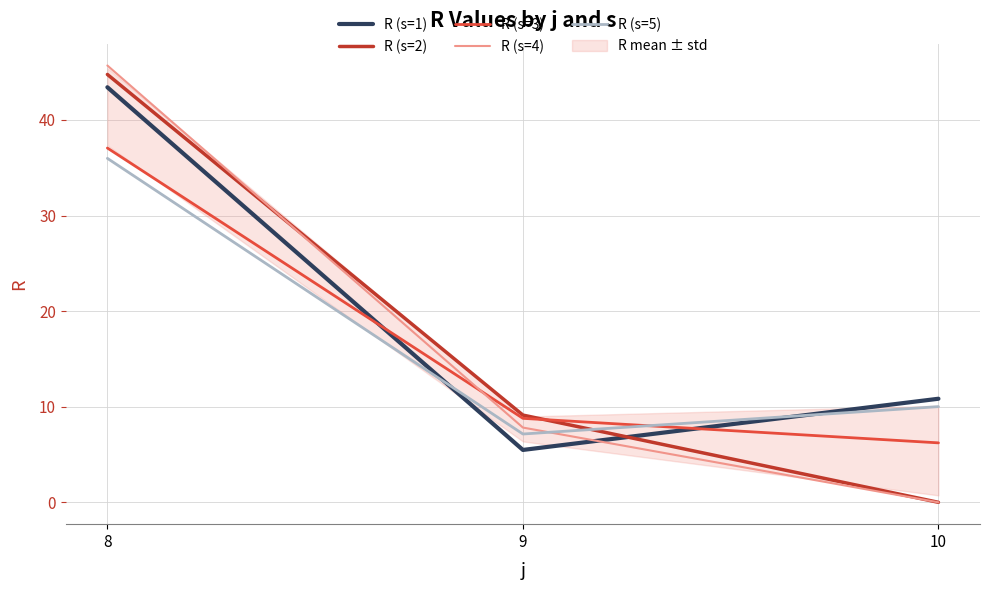

What is the difference between the second highest and minimum values in the R (s=1) series?

5.4